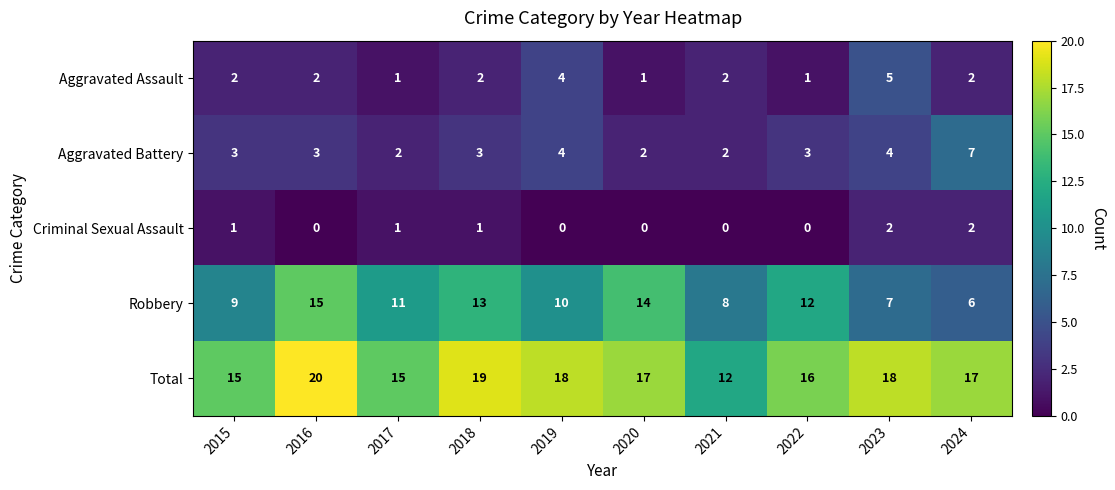

Rank the series by their maximum value, from lowest to highest.

Criminal Sexual Assault, Aggravated Assault, Aggravated Battery, Robbery, Total